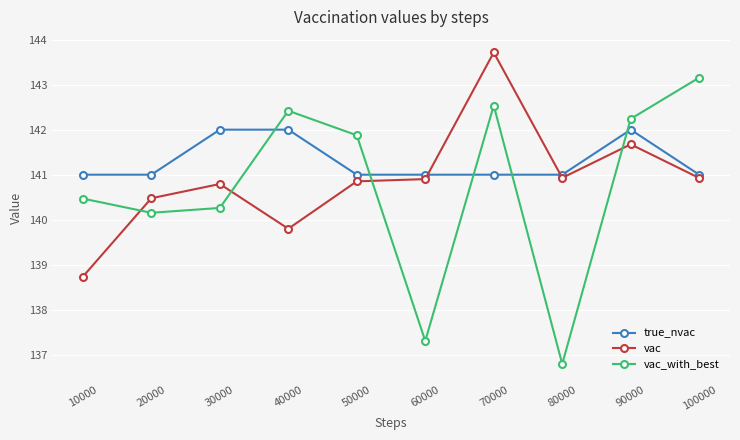

What is the sum of the vac values at 80000 and 10000?

279.7